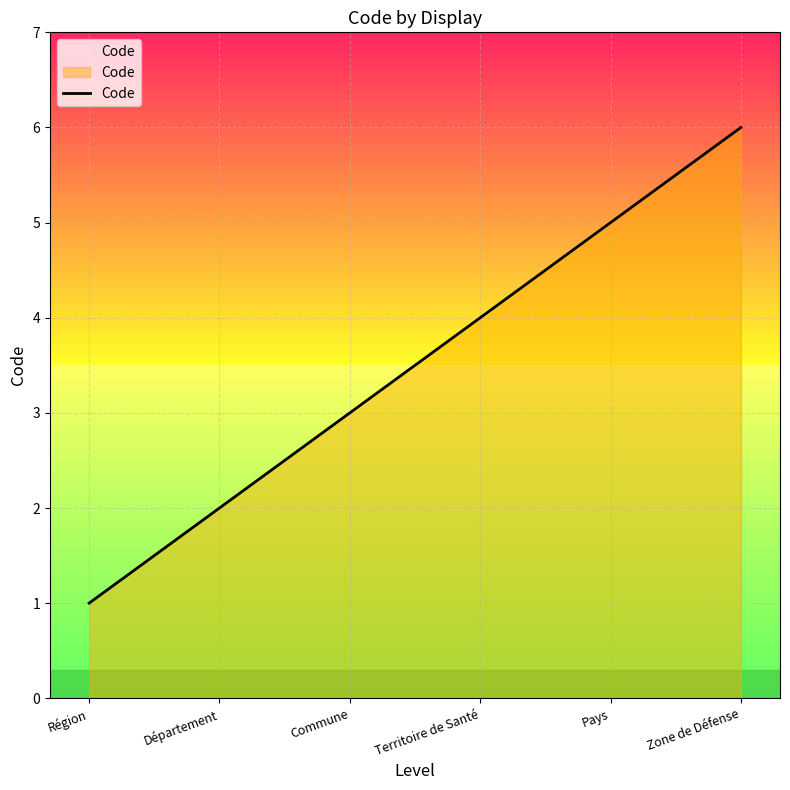

Reading right to left, list all the values displayed in this chart.

Zone de Défense=6	Pays=5	Territoire de Santé=4	Commune=3	Département=2	Région=1